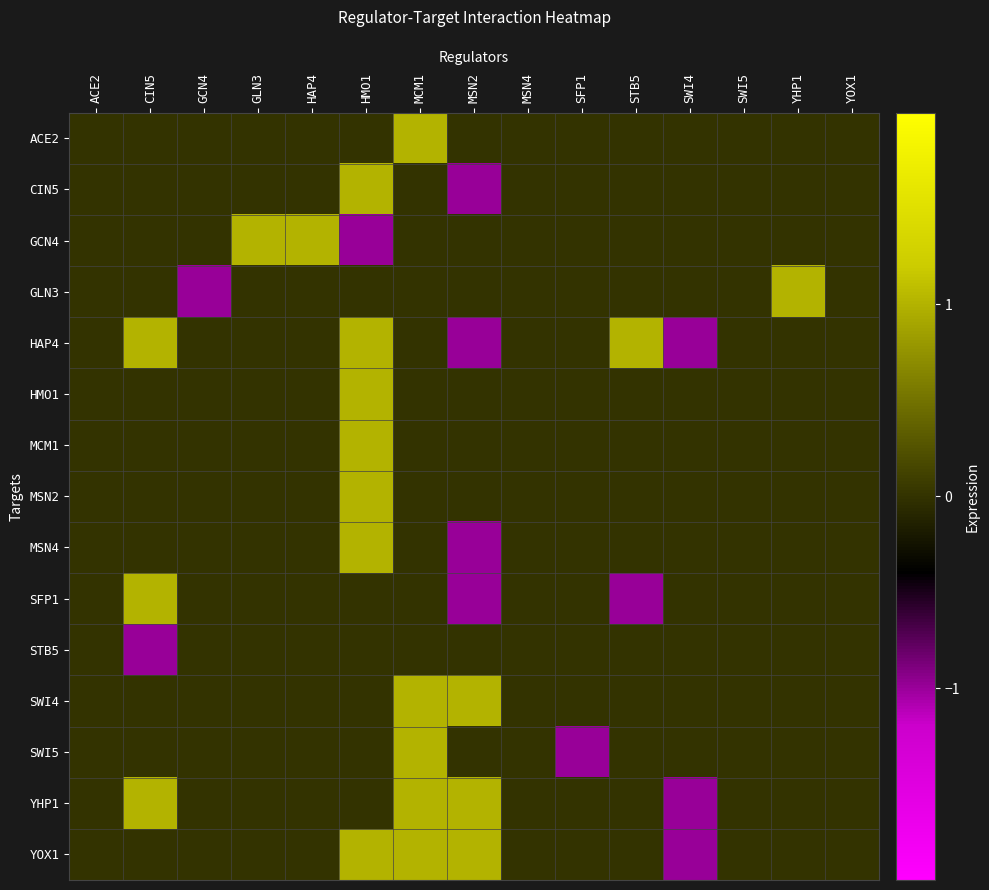

At how many categories does at least one series exceed 0?

8